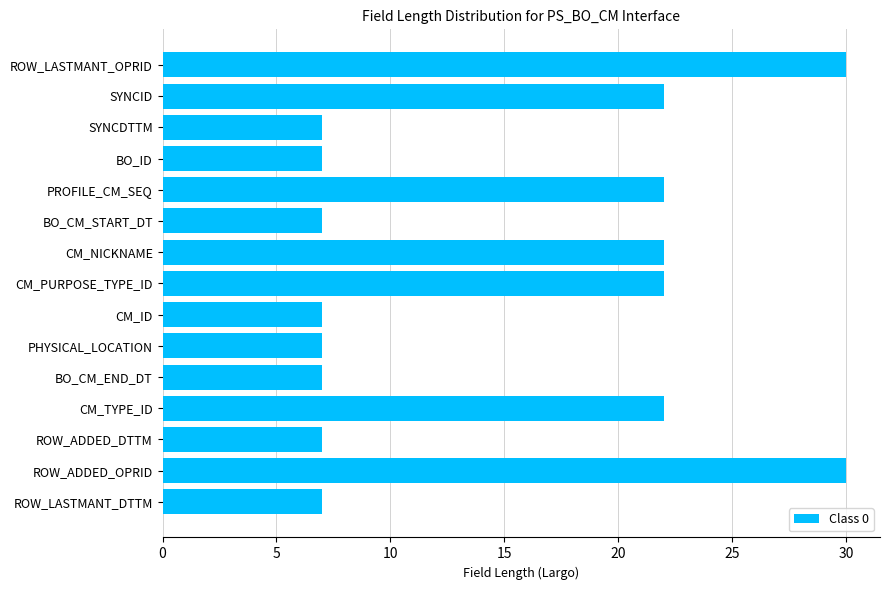

What is the sum of all values?

226